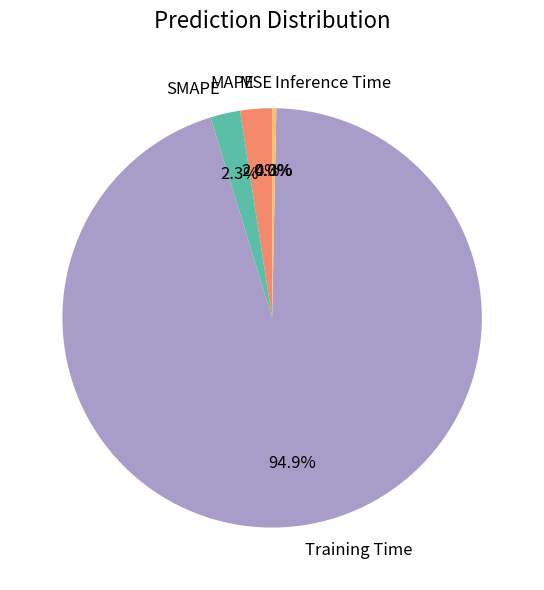

True or false: MAPE accounts for 2% of the total.

True